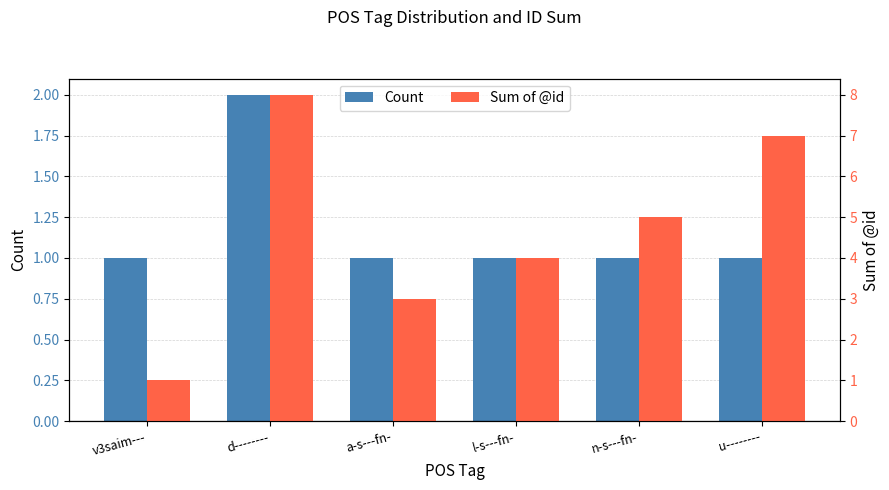

Which series has the widest spread of values?

Sum of @id